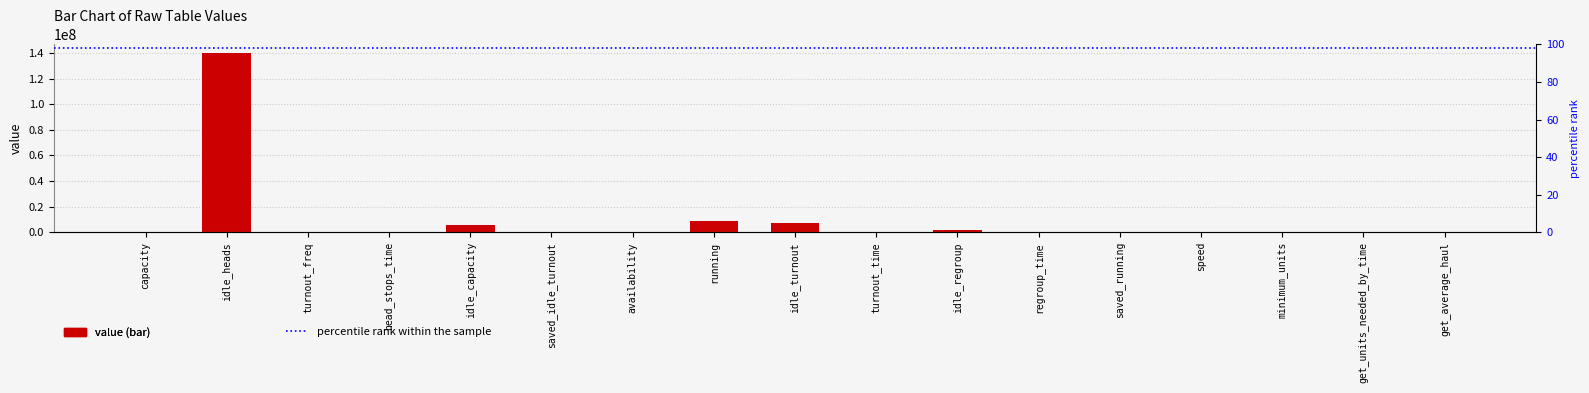

Reading left to right, transcribe all the data shown in this chart.

33.6	139694580.0	200.0	90.0	5486683.5	0.0	8672.0	8655246.6	6924197.2	4.0	2107746.0	3.0	0.0	40.0	104.0	18149.0	19076.0